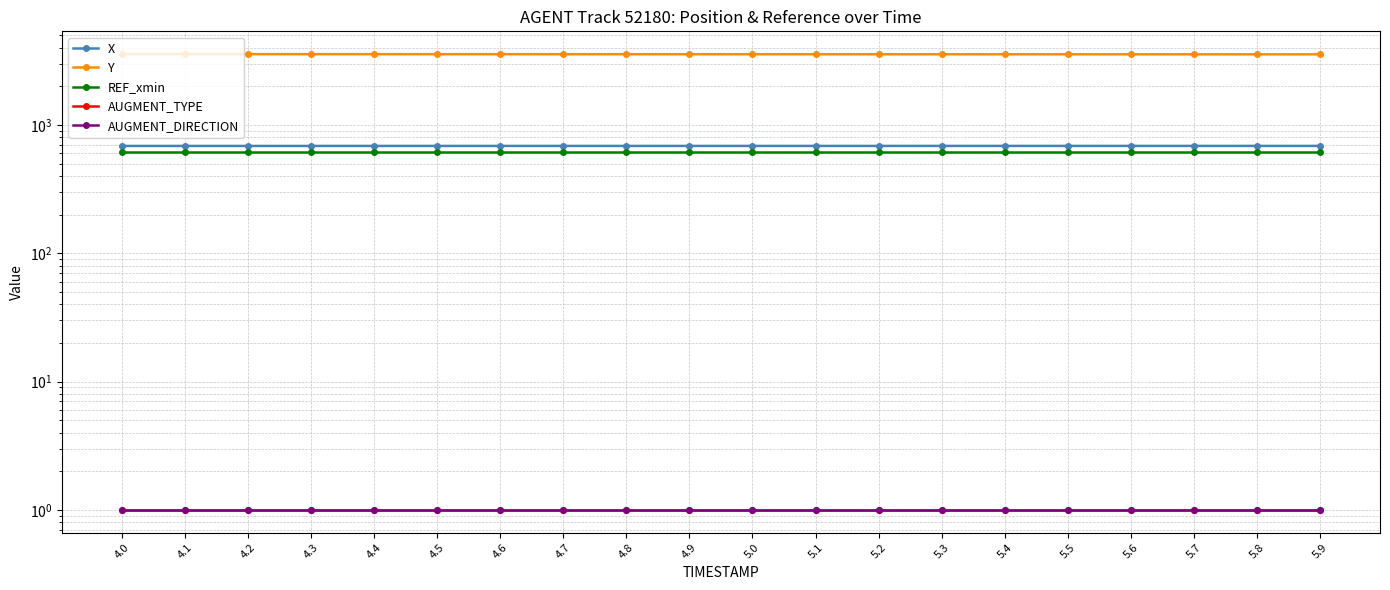

The value of X at 4.5 is 378.3. True or false?

False